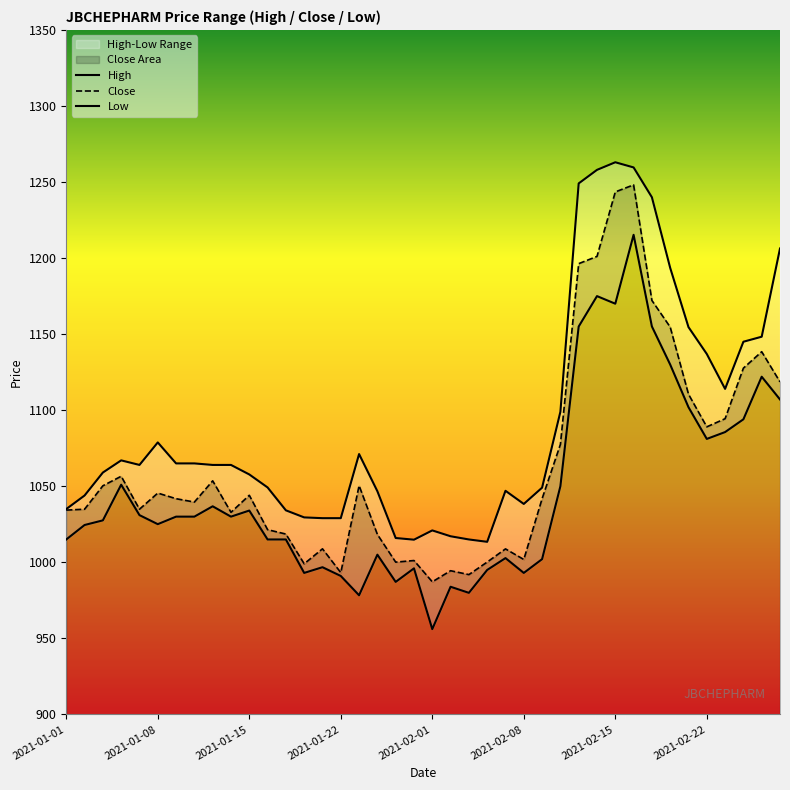

True or false: Close and Low cross at least once.

False